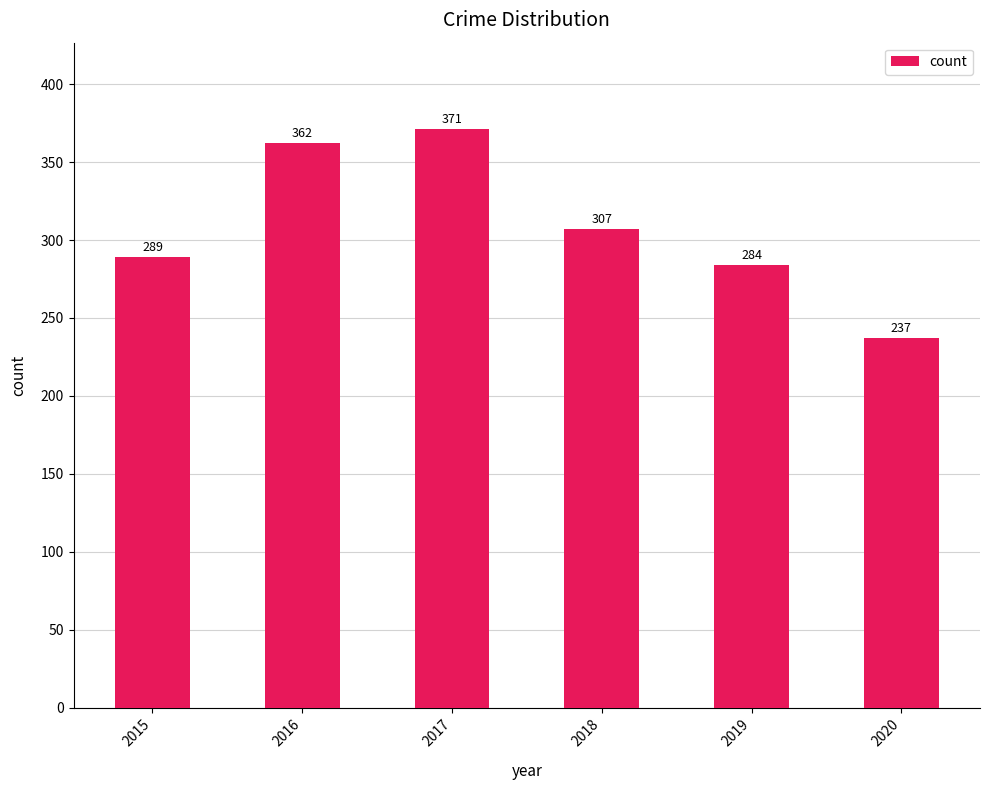

Between 2015 and 2017, which is larger?

2017